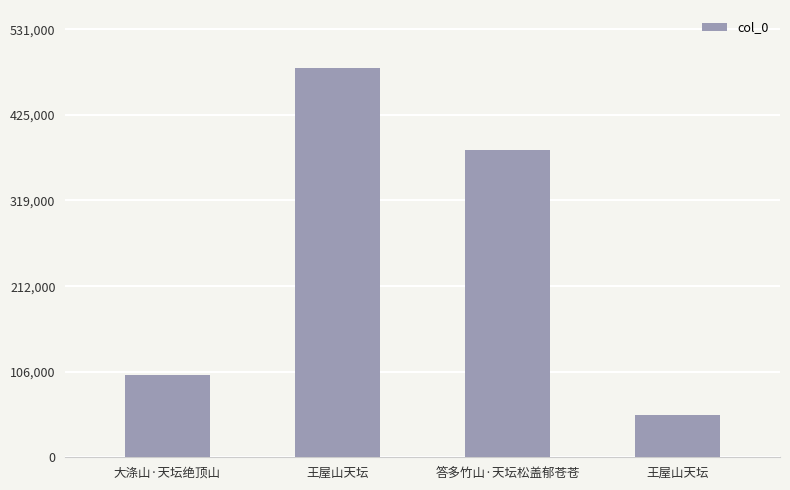

The chart shows a value of 52865 at 王屋山天坛. True or false?

True